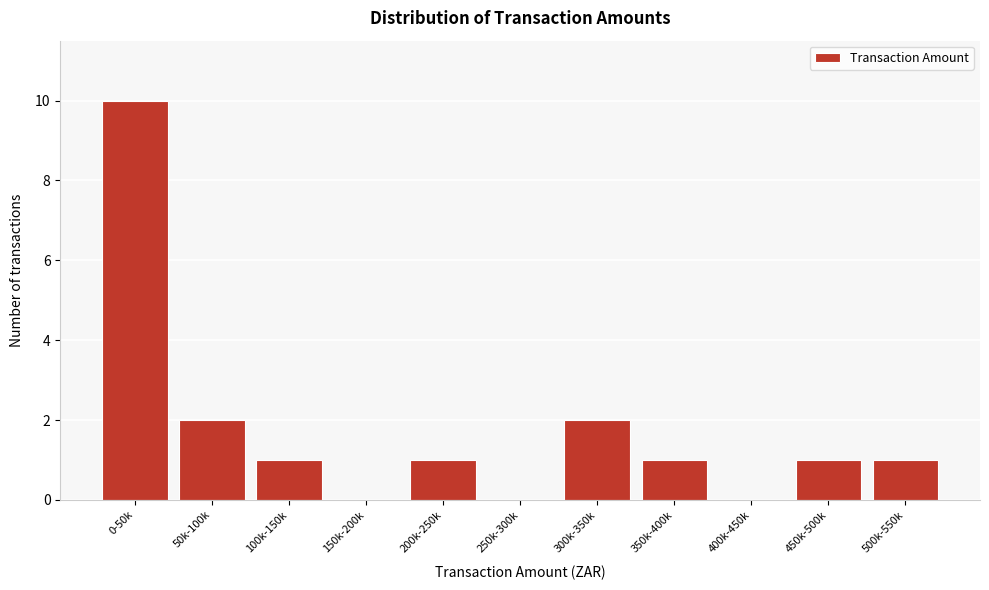

Reading left to right, what are all the values shown in this chart?

0-50k=10	50k-100k=2	100k-150k=1	150k-200k=0	200k-250k=1	250k-300k=0	300k-350k=2	350k-400k=1	400k-450k=0	450k-500k=1	500k-550k=1